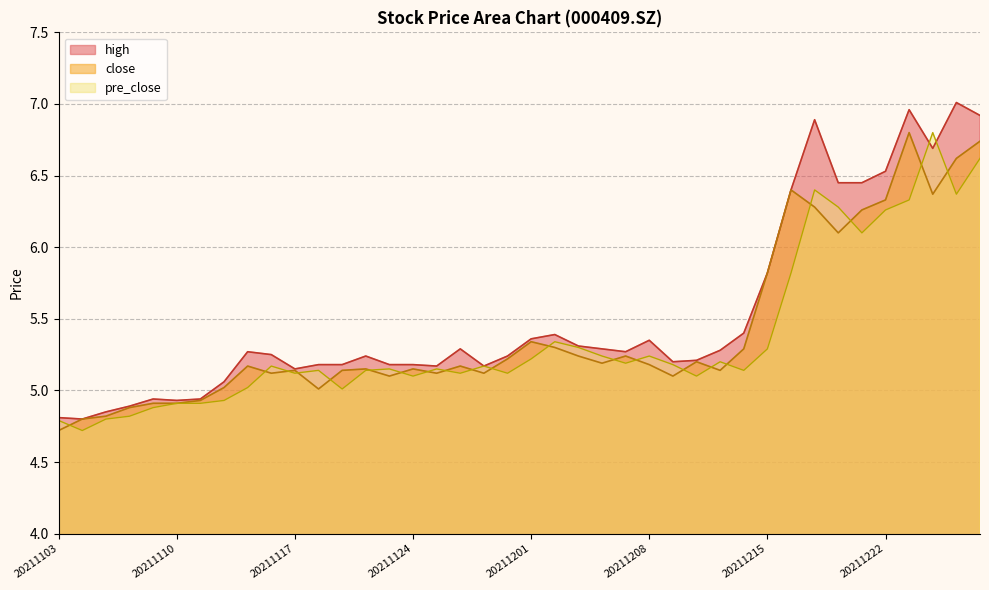

Which series changed the most between 20211130 and 20211123?

close